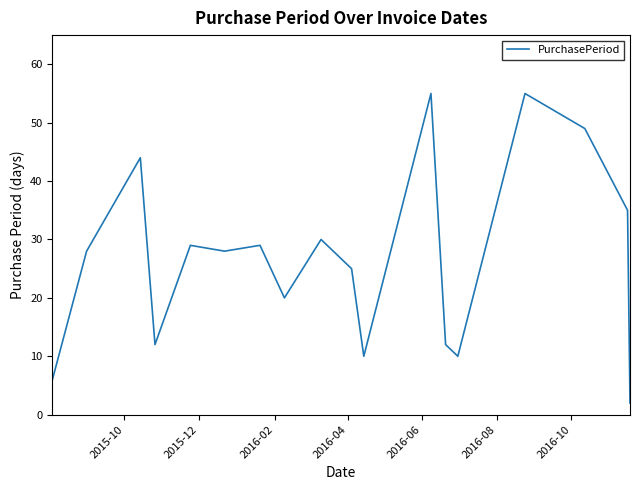

What is the difference between the maximum and minimum values?

53